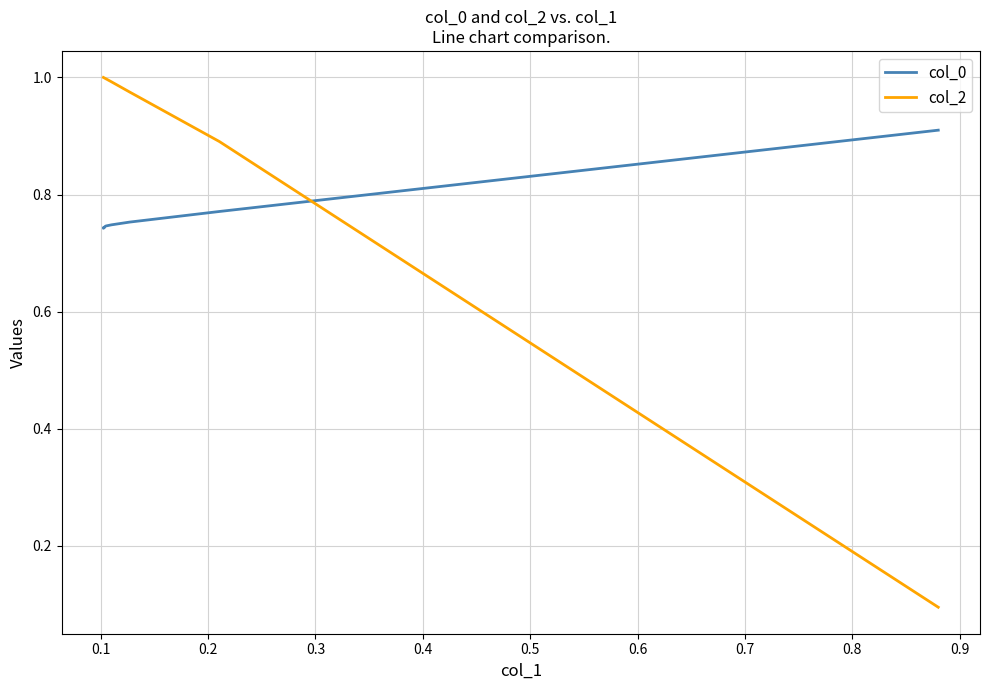

What is the sum of all col_2 values?

8.9